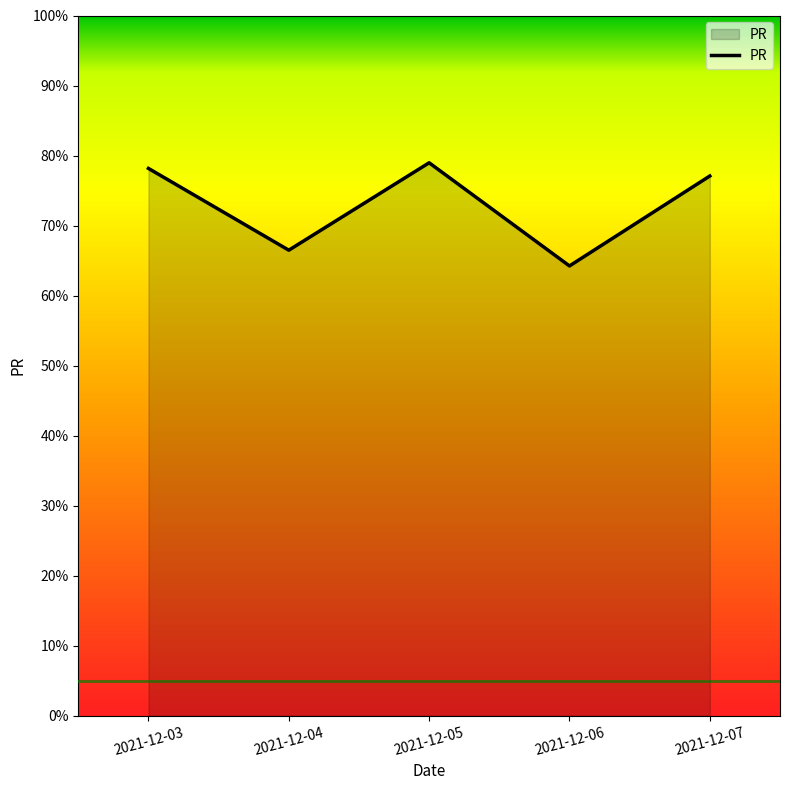

How many lines are shown in the chart?

1